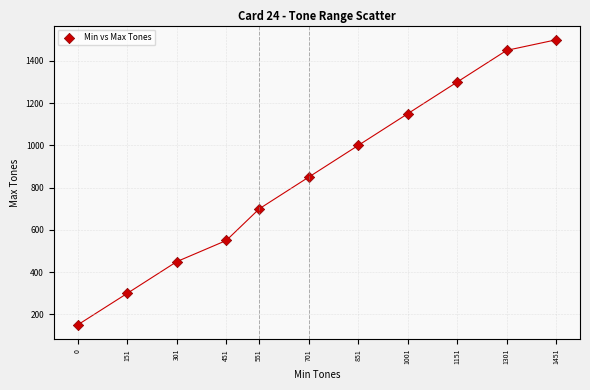

What Y value in the scatter plot is closest to 825?

850